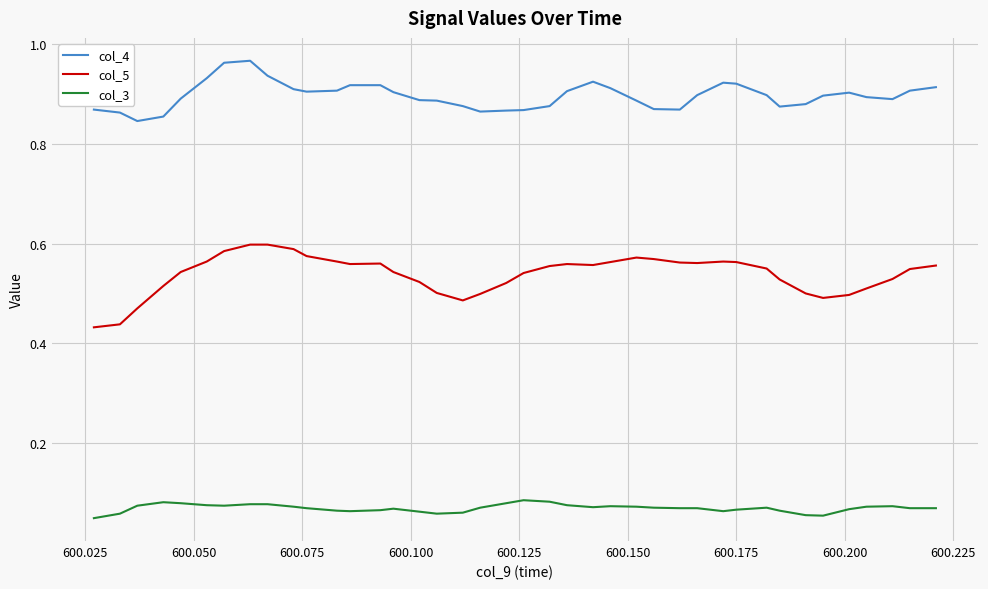

In col_4, how many points are lower than both neighbors (excluding endpoints)?

6